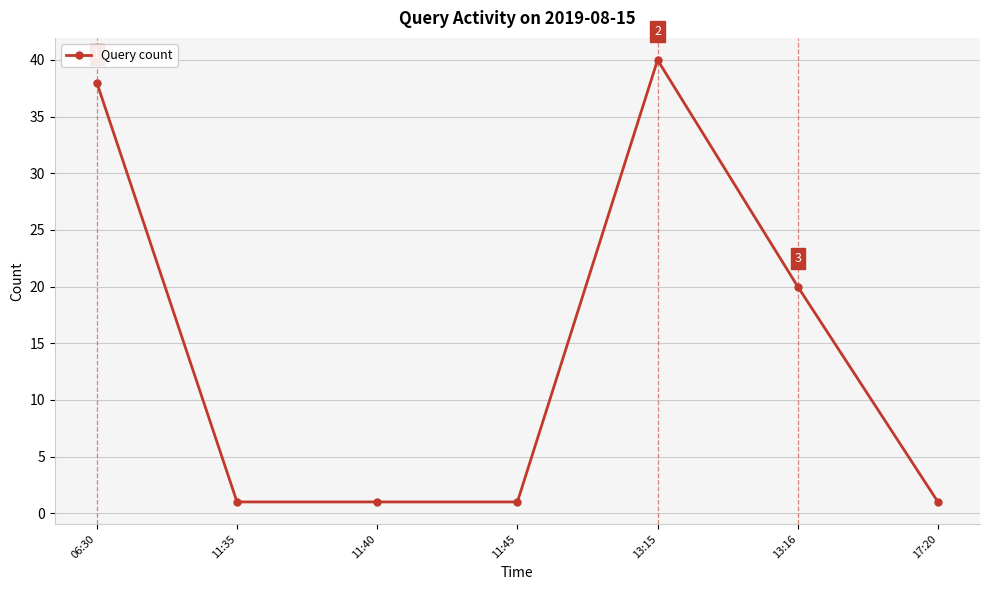

What is the maximum value shown in the chart?

40